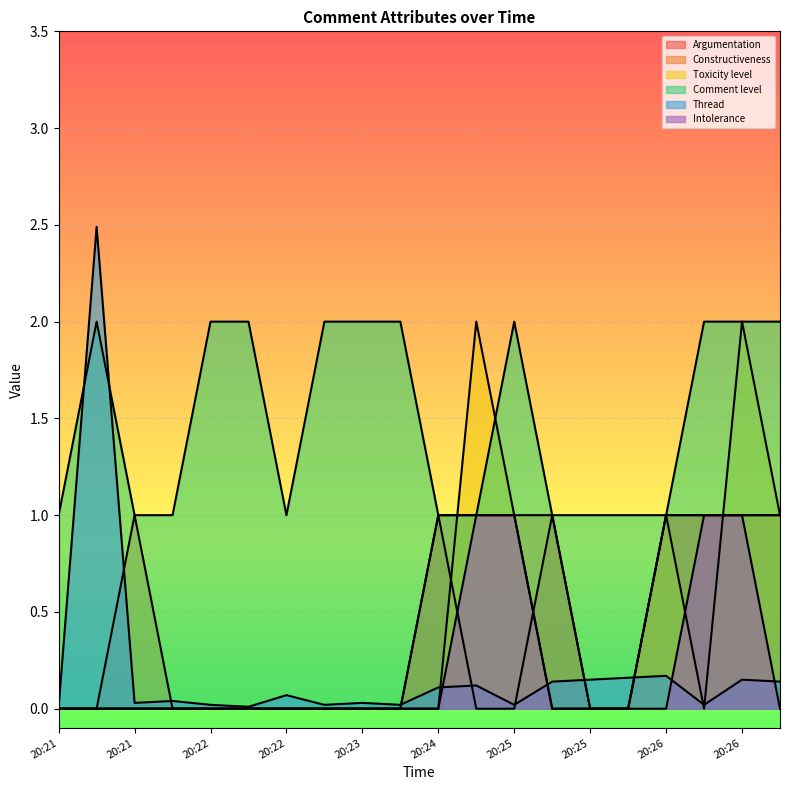

Reading left to right, transcribe all the data shown in this chart.

Argumentation: 0.0	0.0	0.0	0.0	0.0	0.0	0.0	0.0	0.0	0.0	1.0	0.0	0.0	1.0	0.0	0.0	1.0	1.0	1.0	1.0
Constructiveness: 0.0	0.0	1.0	0.0	0.0	0.0	0.0	0.0	0.0	0.0	1.0	1.0	1.0	1.0	0.0	0.0	1.0	1.0	1.0	1.0
Toxicity level: 0.0	0.0	0.0	0.0	0.0	0.0	0.0	0.0	0.0	0.0	0.0	2.0	1.0	0.0	0.0	0.0	1.0	0.0	2.0	1.0
Comment level: 1.0	2.0	1.0	1.0	2.0	2.0	1.0	2.0	2.0	2.0	1.0	1.0	2.0	1.0	1.0	1.0	1.0	2.0	2.0	2.0
Thread: 0.0	2.5	0.0	0.0	0.0	0.0	0.1	0.0	0.0	0.0	0.1	0.1	0.0	0.1	0.1	0.2	0.2	0.0	0.1	0.1
Intolerance: 0.0	0.0	0.0	0.0	0.0	0.0	0.0	0.0	0.0	0.0	0.0	1.0	1.0	0.0	0.0	0.0	0.0	1.0	1.0	0.0